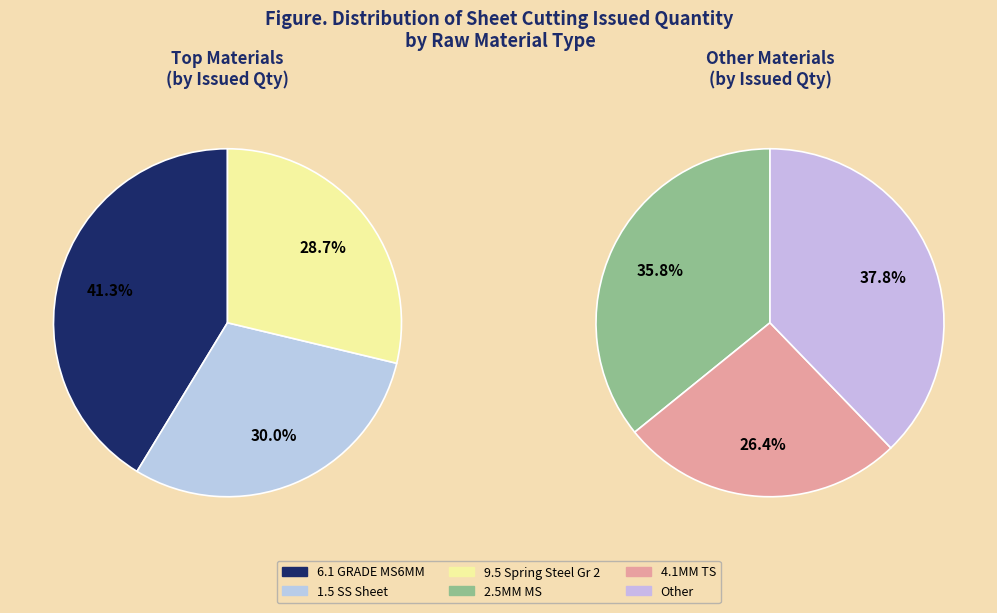

Does any single category account for the majority?

No